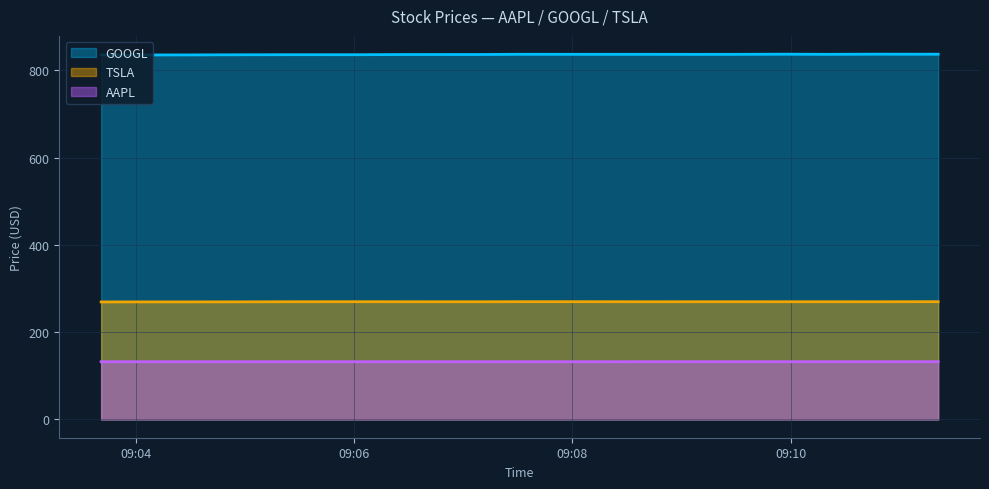

True or false: GOOGL and TSLA intersect in this chart.

False